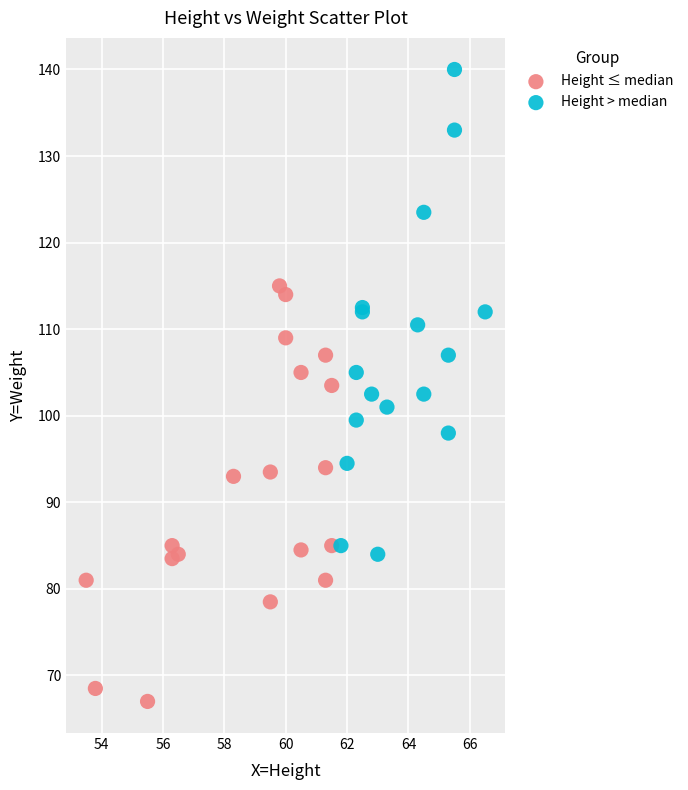

Which series reaches the maximum Y coordinate?

Height > median